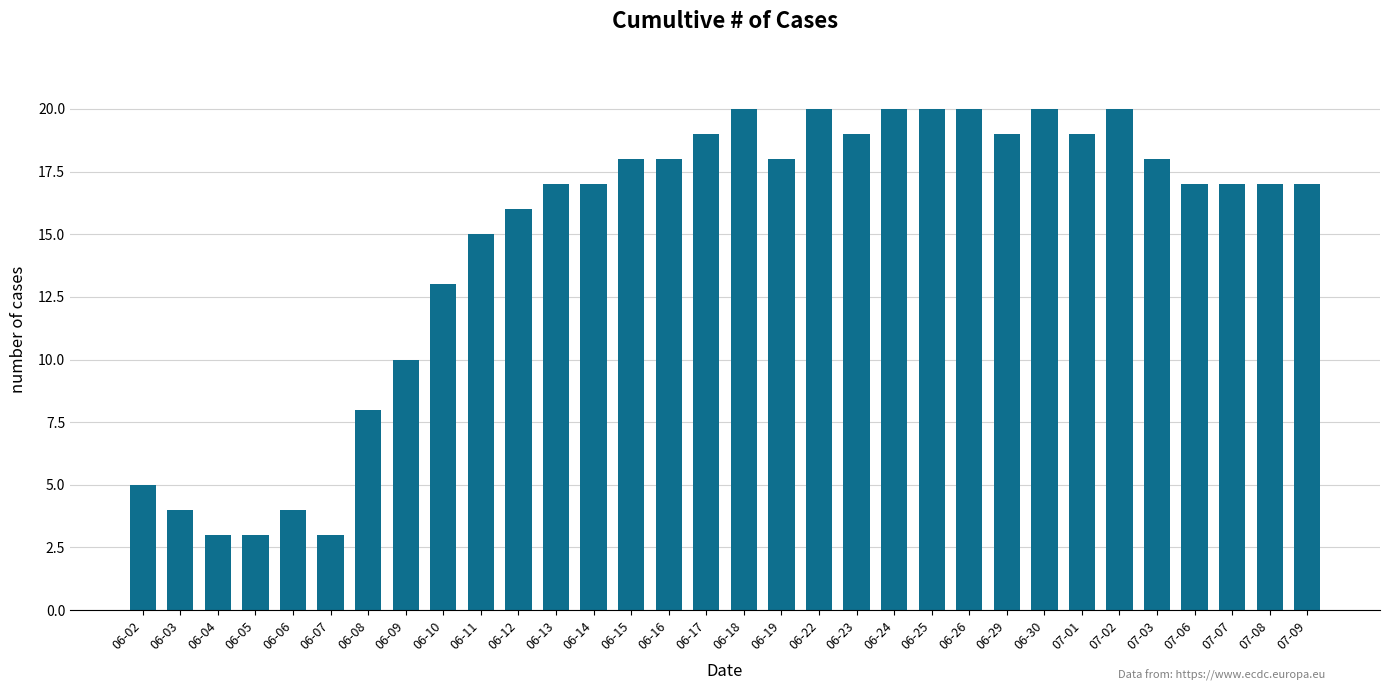

How many distinct data groups are displayed?

1